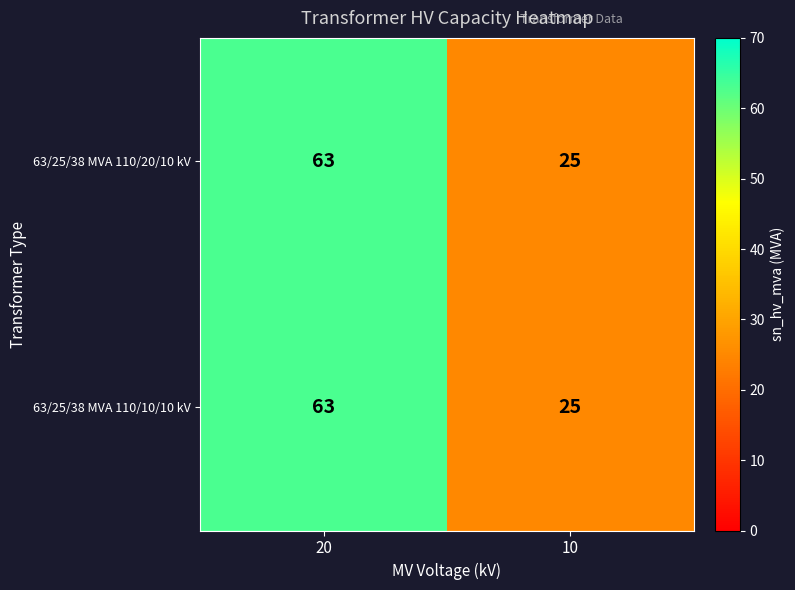

True or false: 63/25/38 MVA 110/10/10 kV has a value of 63 at 20.

True